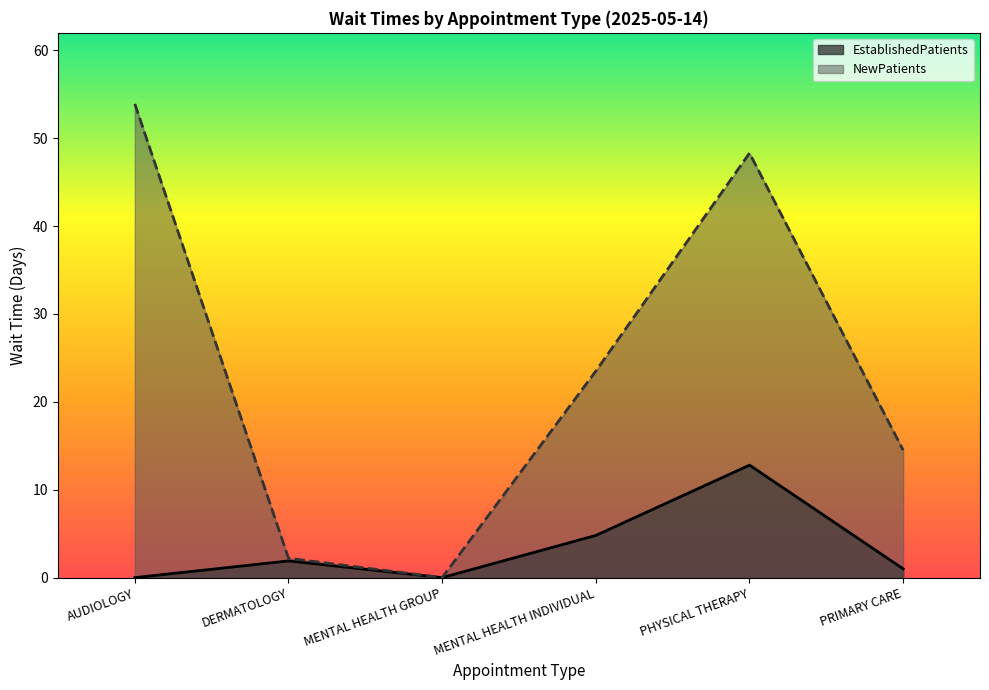

Reading left to right, extract all data points from this chart.

EstablishedPatients: 0.0	1.9	0.0	4.8	12.8	1.0
NewPatients: 53.9	2.2	0.0	23.5	48.3	14.5